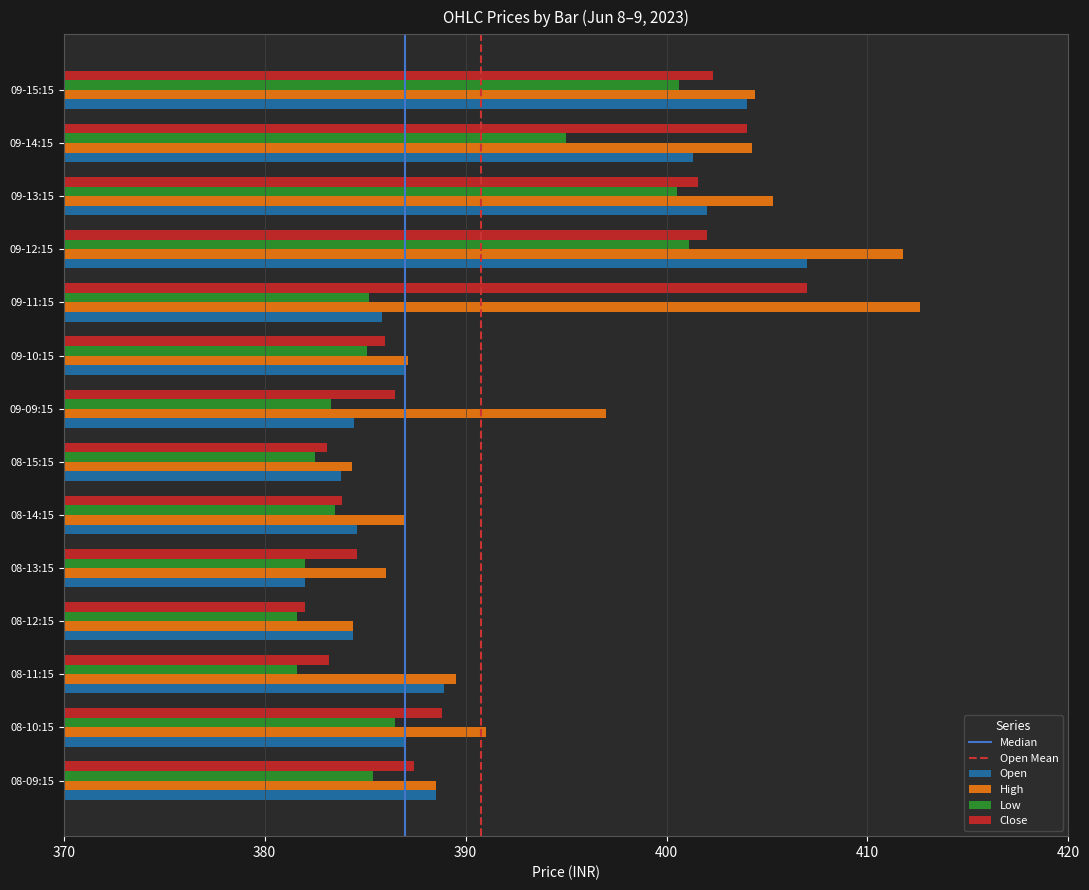

What is the difference between the maximum and minimum values in the Open series?

25.0